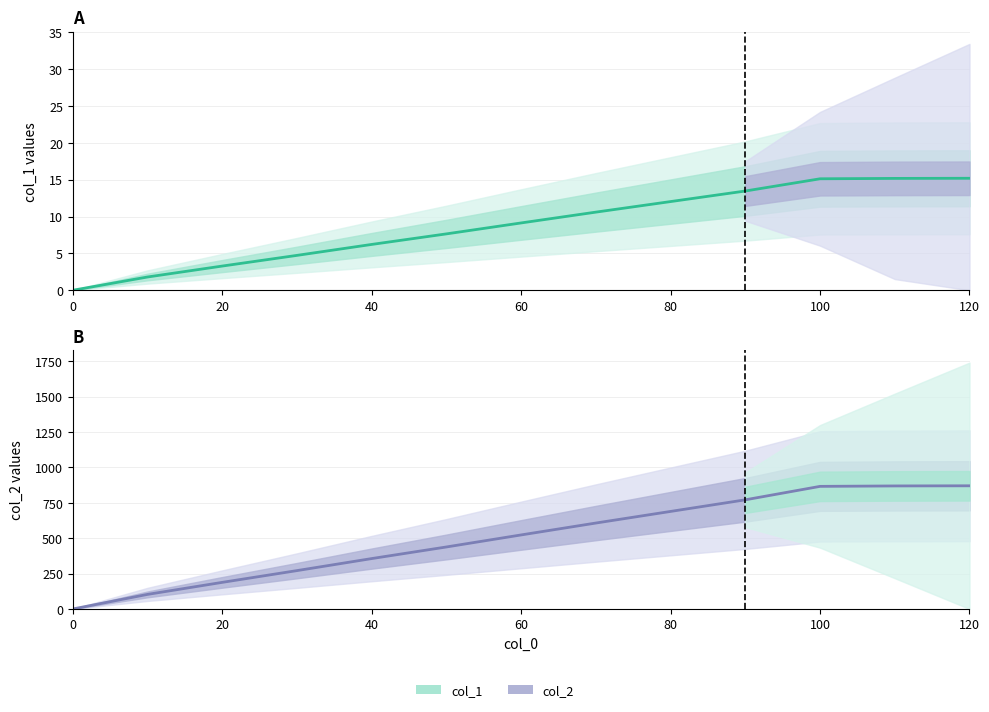

Which series changed the most between 20 and 40?

col_2